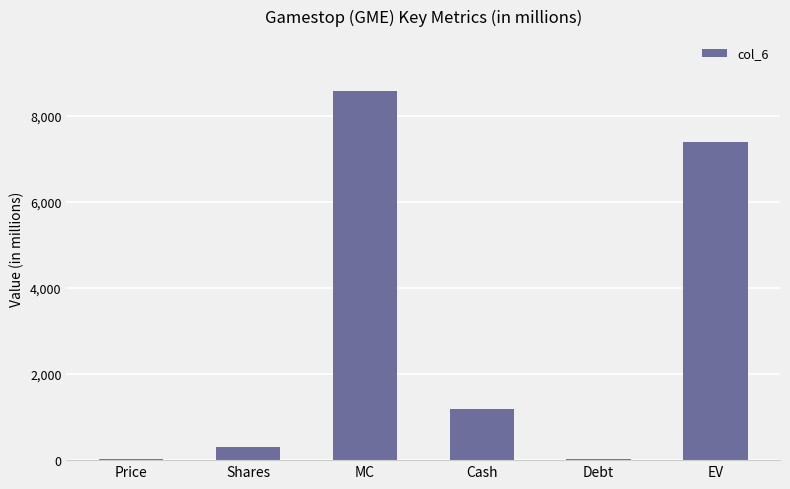

The value at EV is 11027.3. True or false?

False